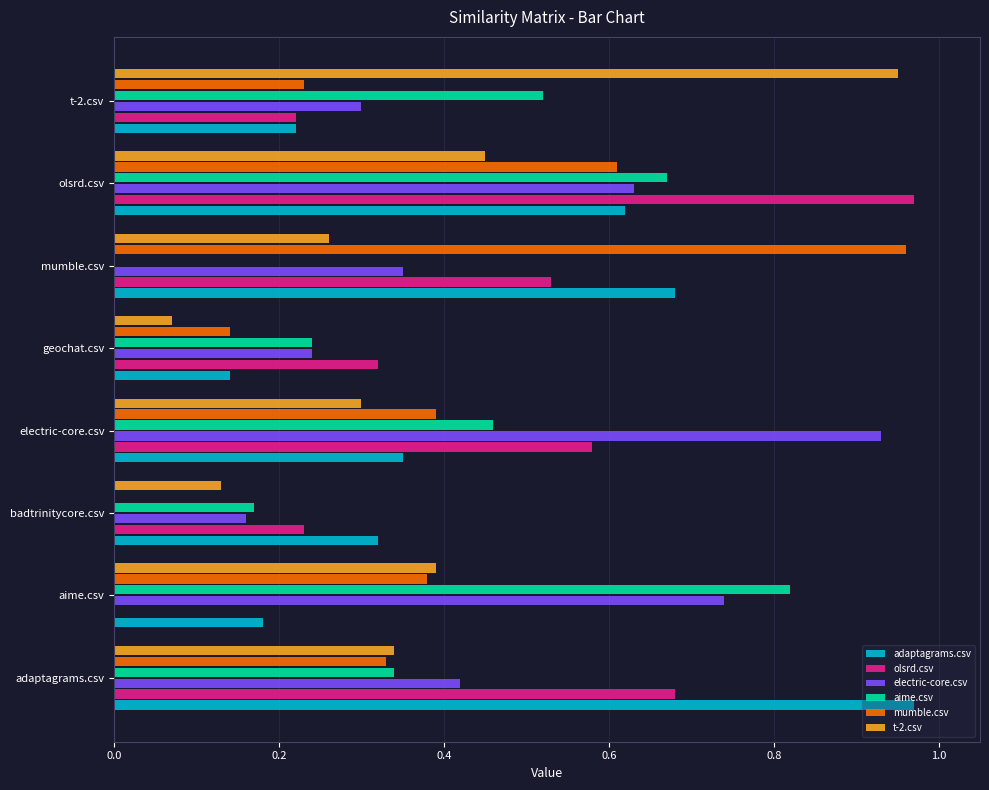

What is the sum of the adaptagrams.csv values at adaptagrams.csv and electric-core.csv?

1.3